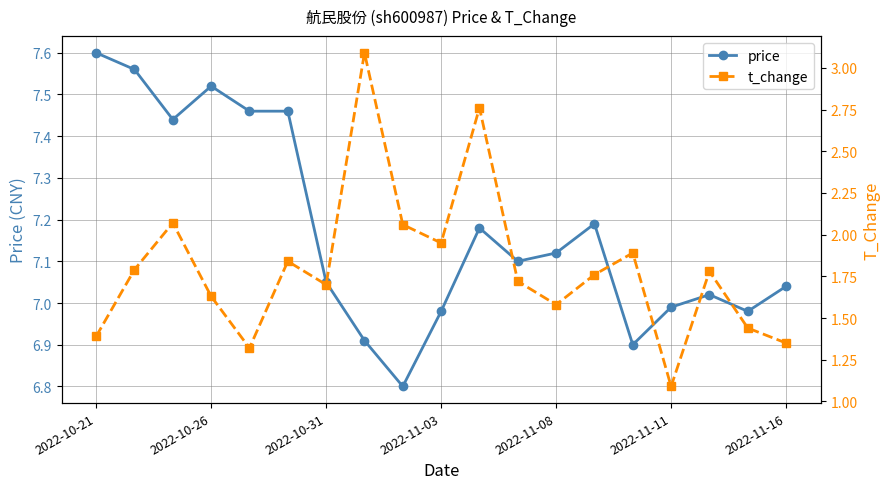

Where is the first local maximum for price?

2022-10-26